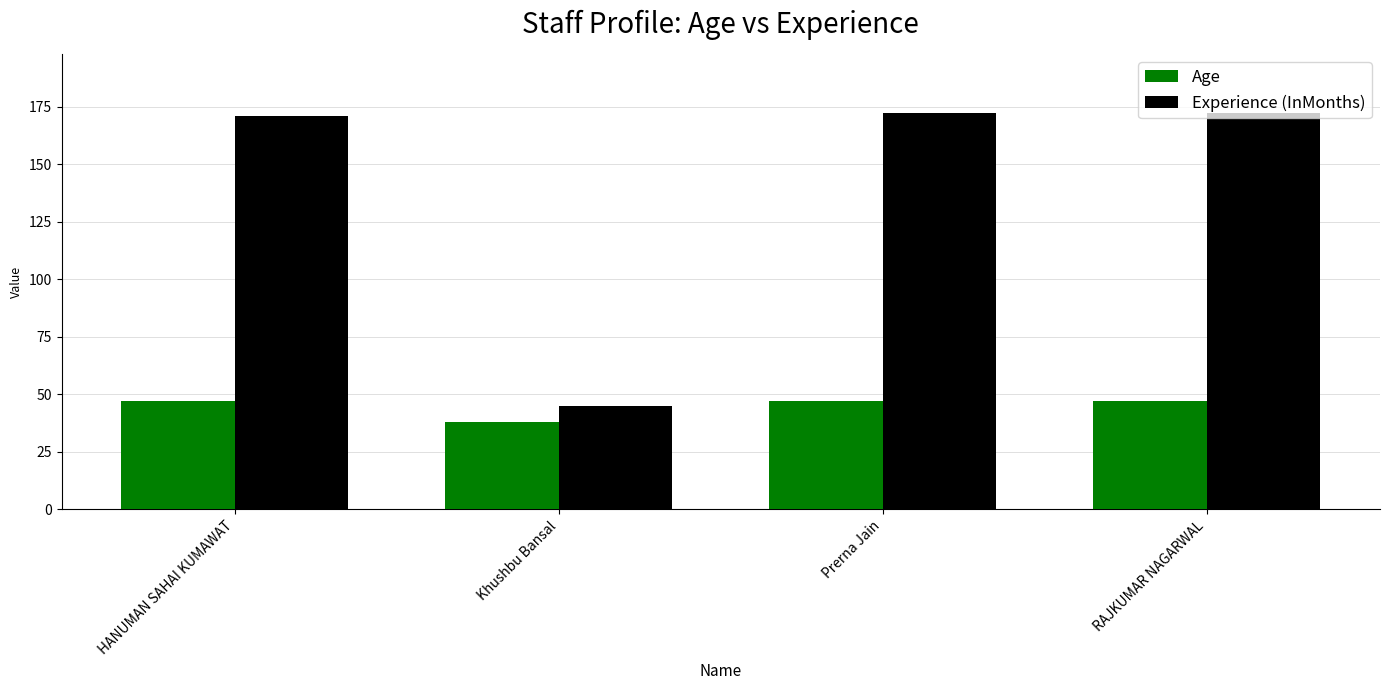

Which series has the largest total across all categories?

Experience (InMonths)